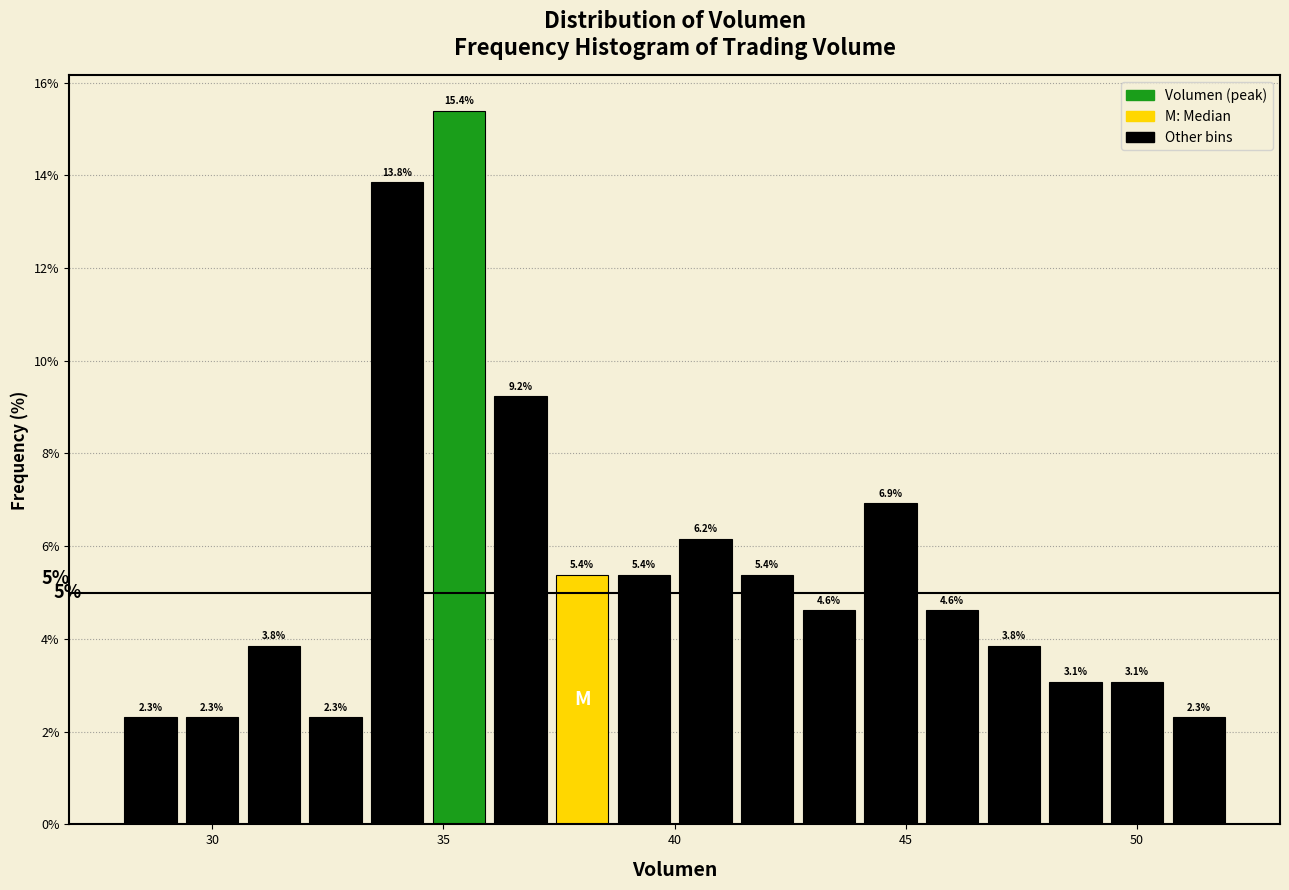

Read against the x-axis, roughly where is the centre of the tallest bar?

35.5